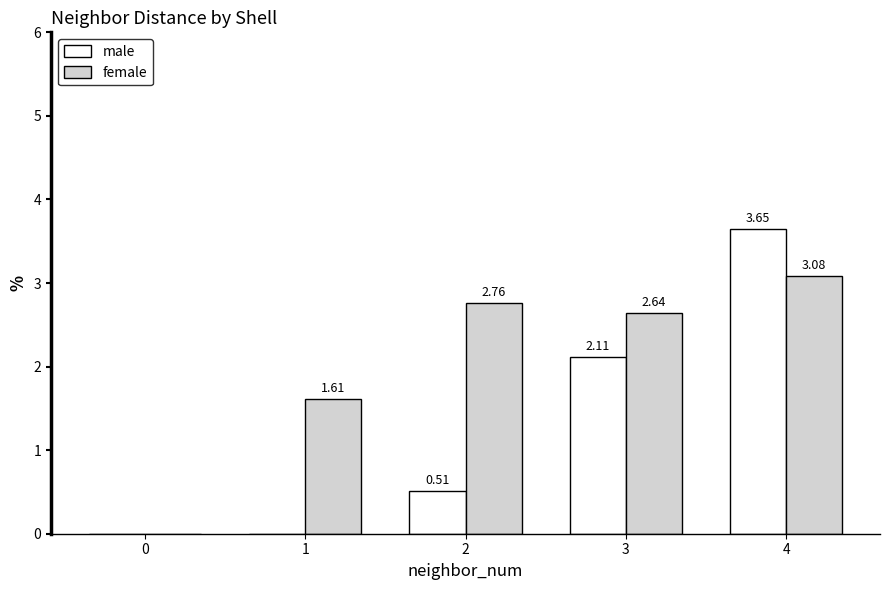

Does the chart contain stacked bars?

No